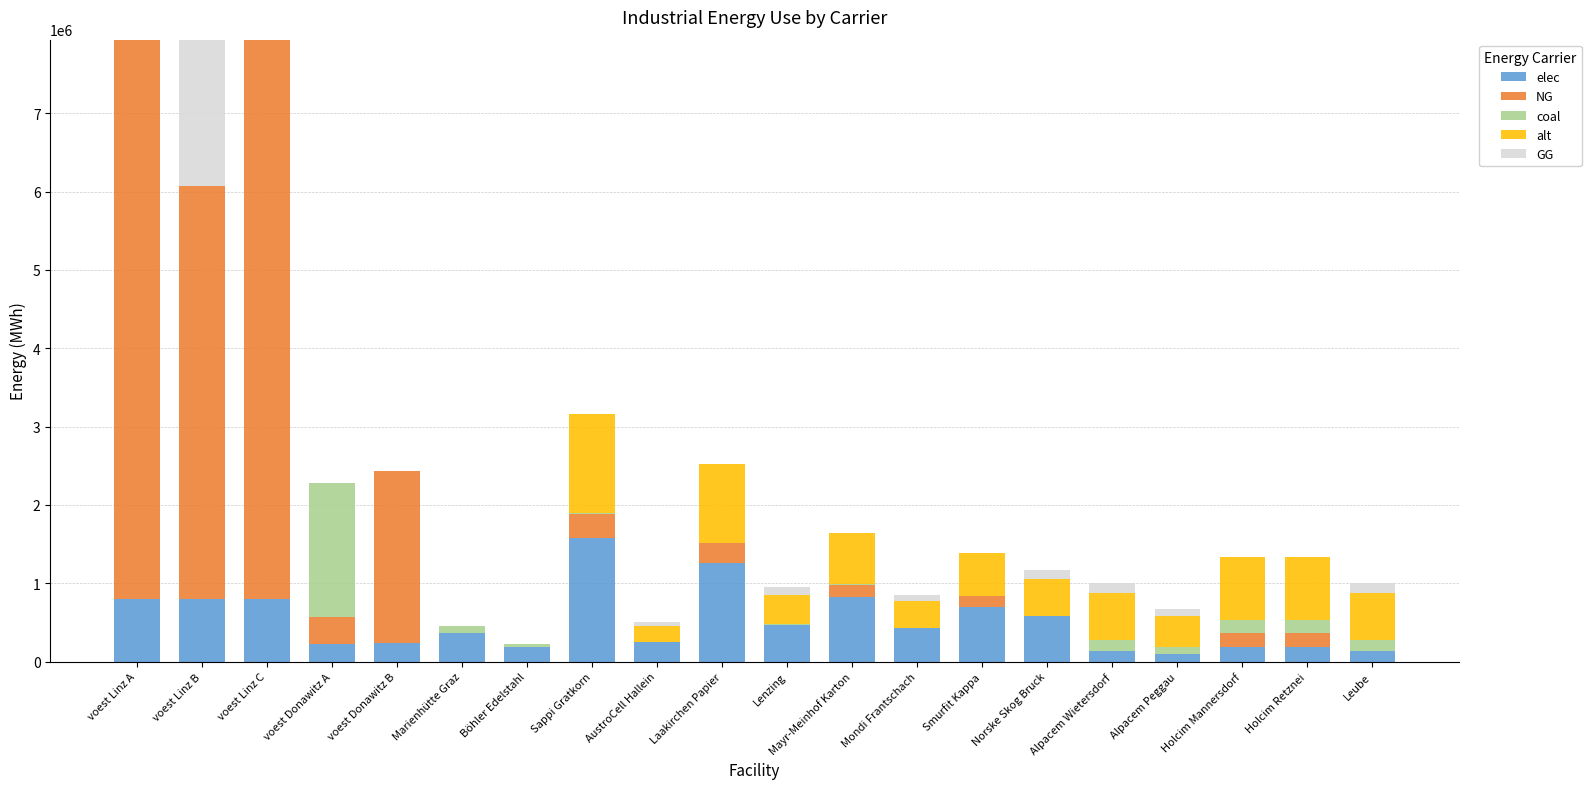

What is the approximate value of elec at voest Linz C?

793870.4